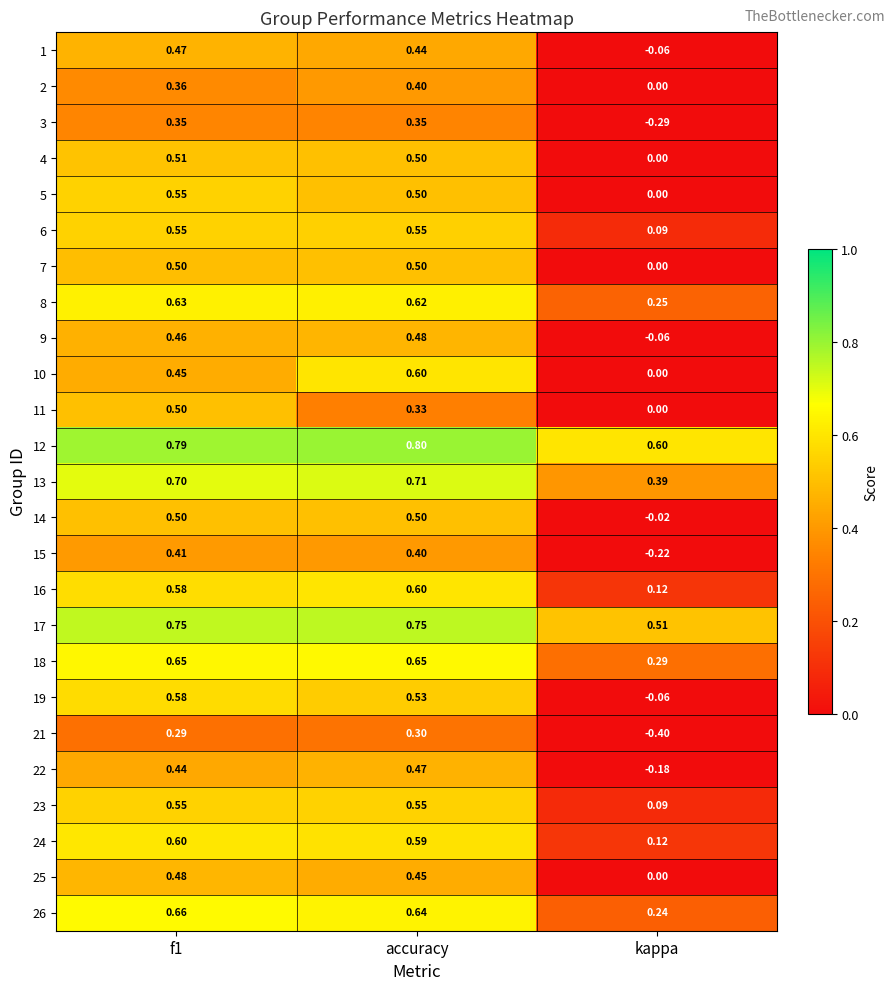

How many values in 14 are below zero?

1